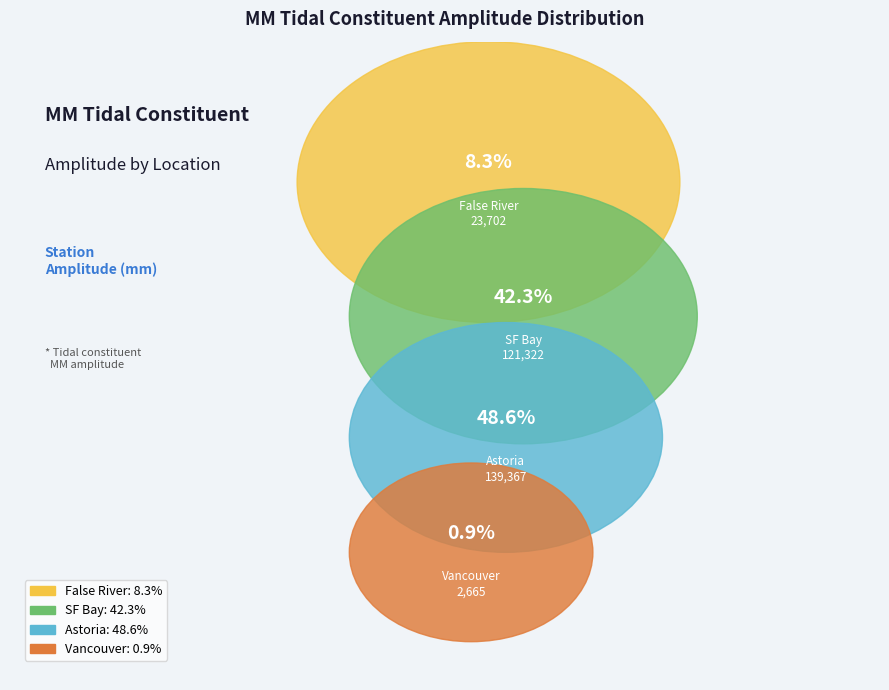

Rank the categories by value from highest to lowest.

Astoria, SF Bay, False River, Vancouver